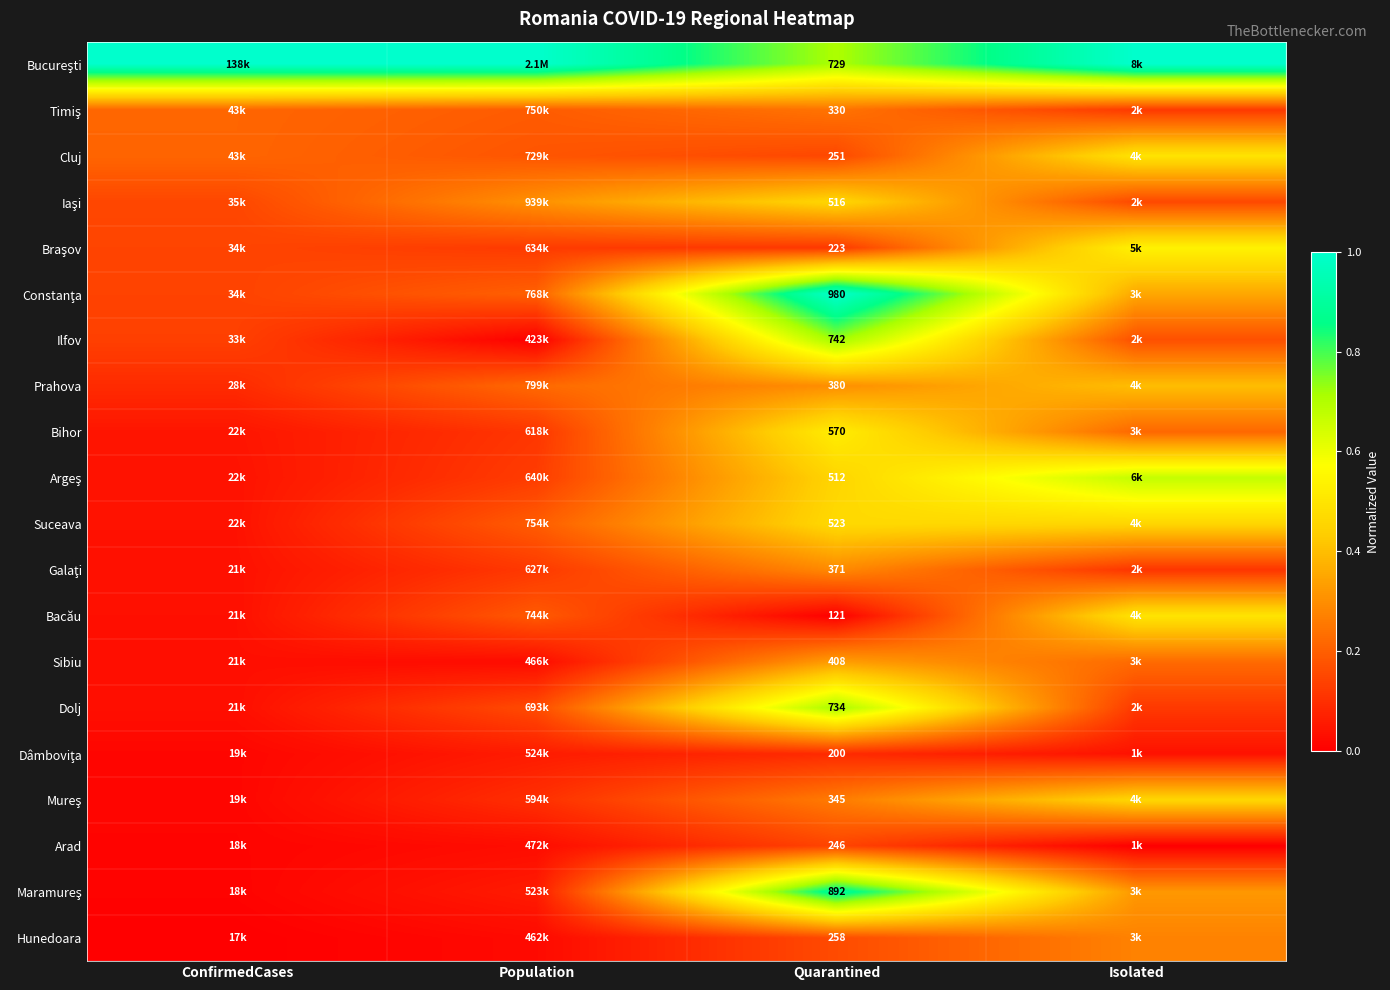

At which label is Constanţa closest to 0?

ConfirmedCases